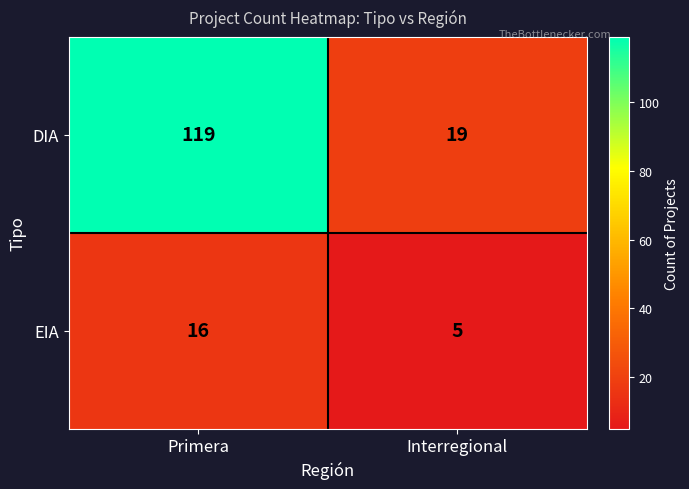

List the series in order of their overall mean, highest first.

DIA, EIA